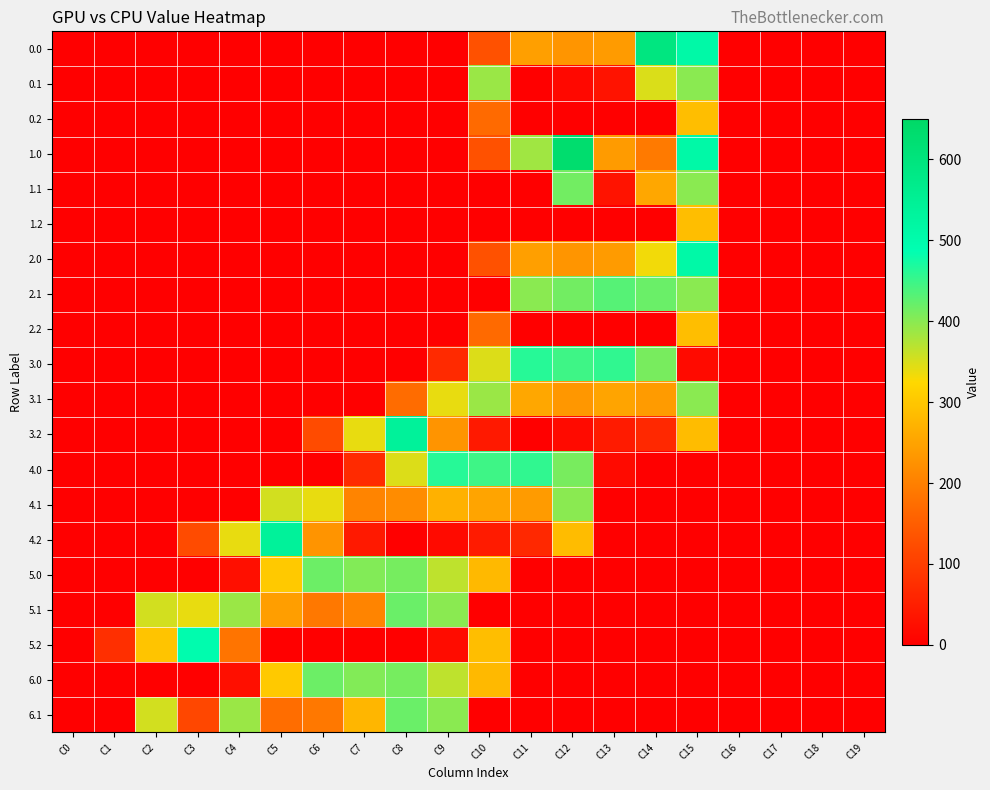

Rank the series by their maximum value, from lowest to highest.

0.2, 1.2, 2.2, 0.1, 3.1, 4.1, 1.1, 5.0, 6.0, 5.1, 6.1, 2.1, 4.0, 3.0, 5.2, 2.0, 4.2, 3.2, 0.0, 1.0